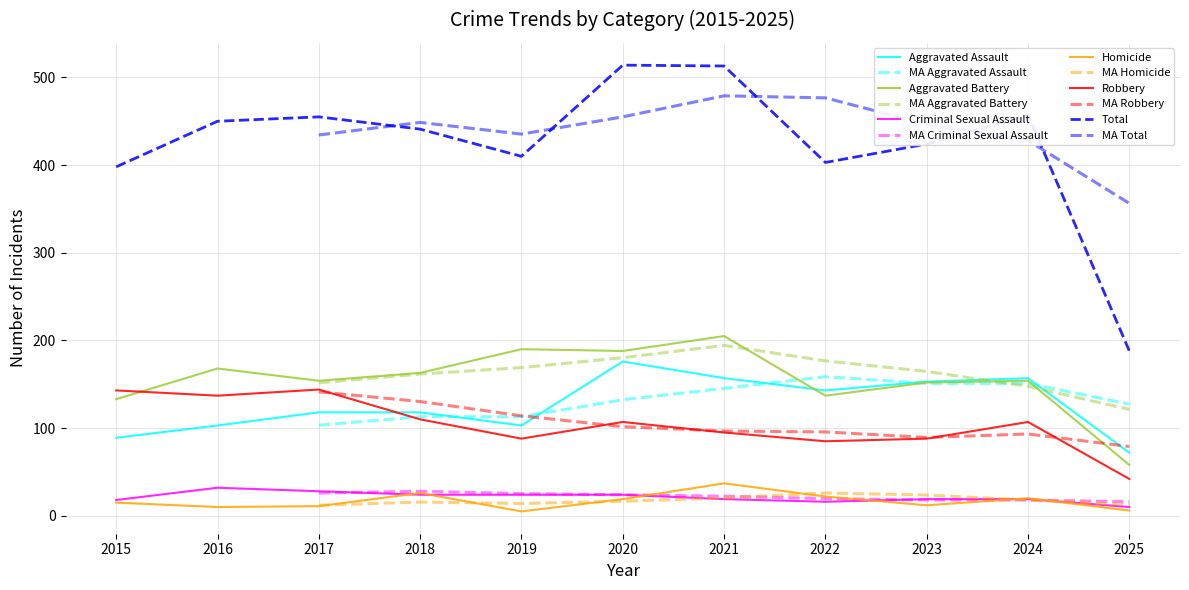

What is the maximum value for Criminal Sexual Assault?

32